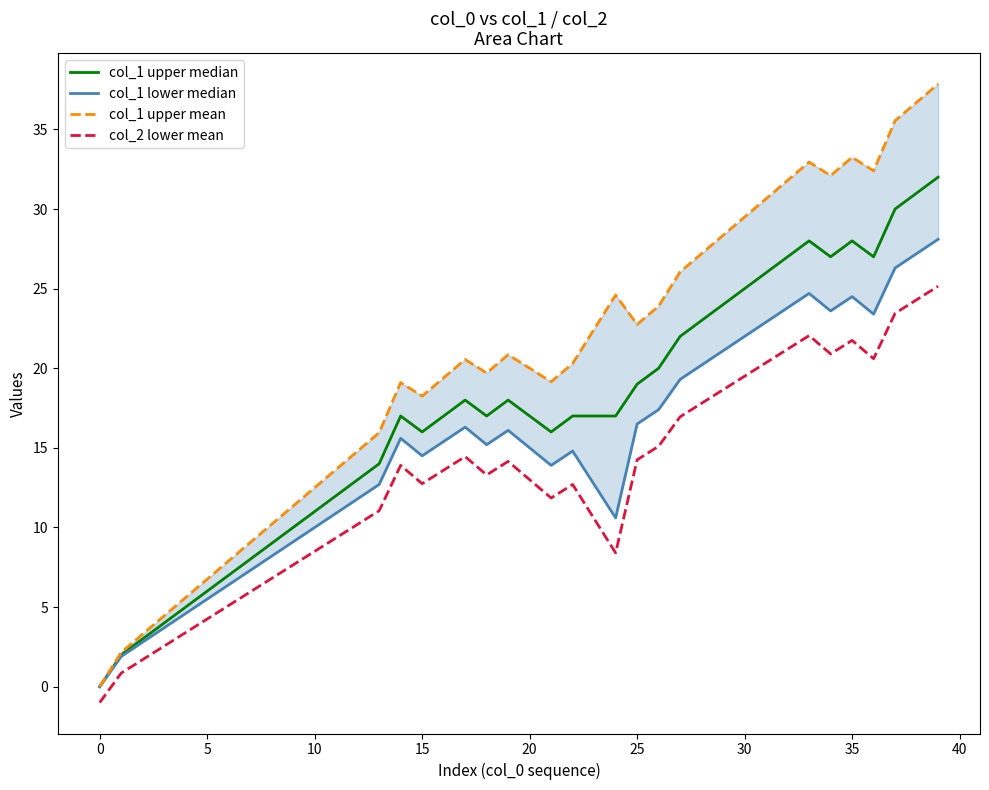

At which label does col_1 upper median reach its minimum?

0